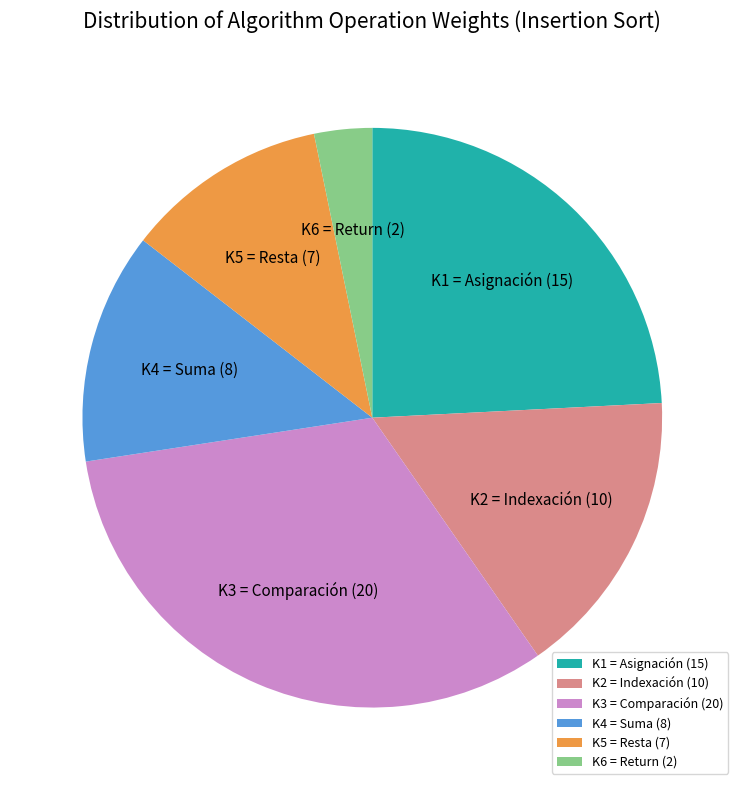

Is the sum of K4 = Suma (8) and K3 = Comparación (20) greater than half?

No